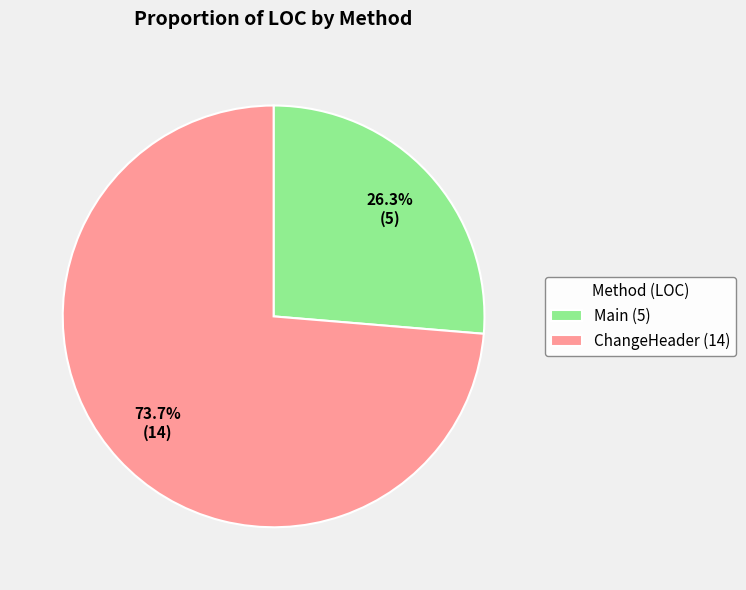

How many segments does this pie chart have?

2